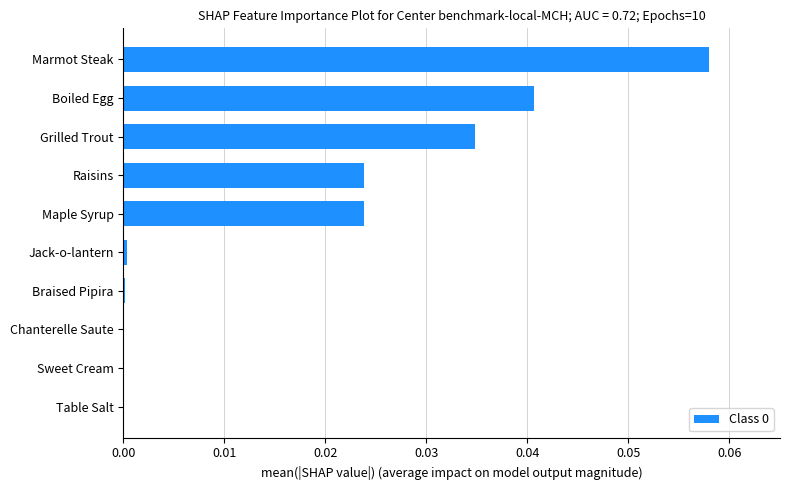

Which has a higher value, Jack-o-lantern or Marmot Steak?

Marmot Steak